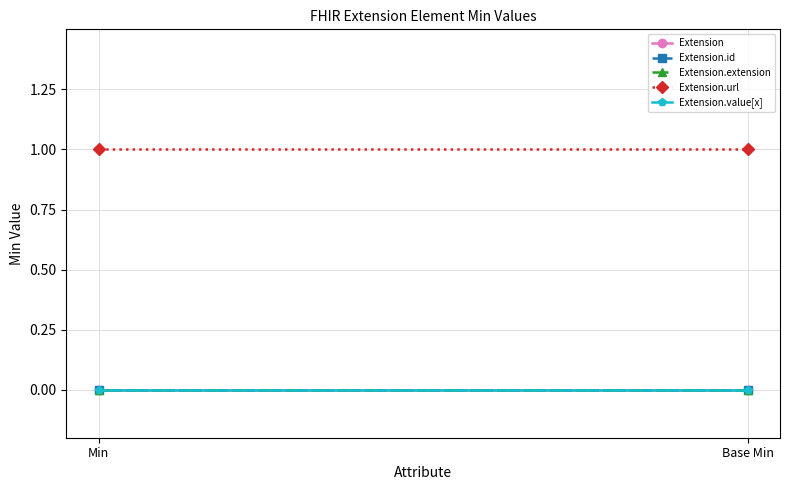

What is the label of the 1st point from the right?

Base Min